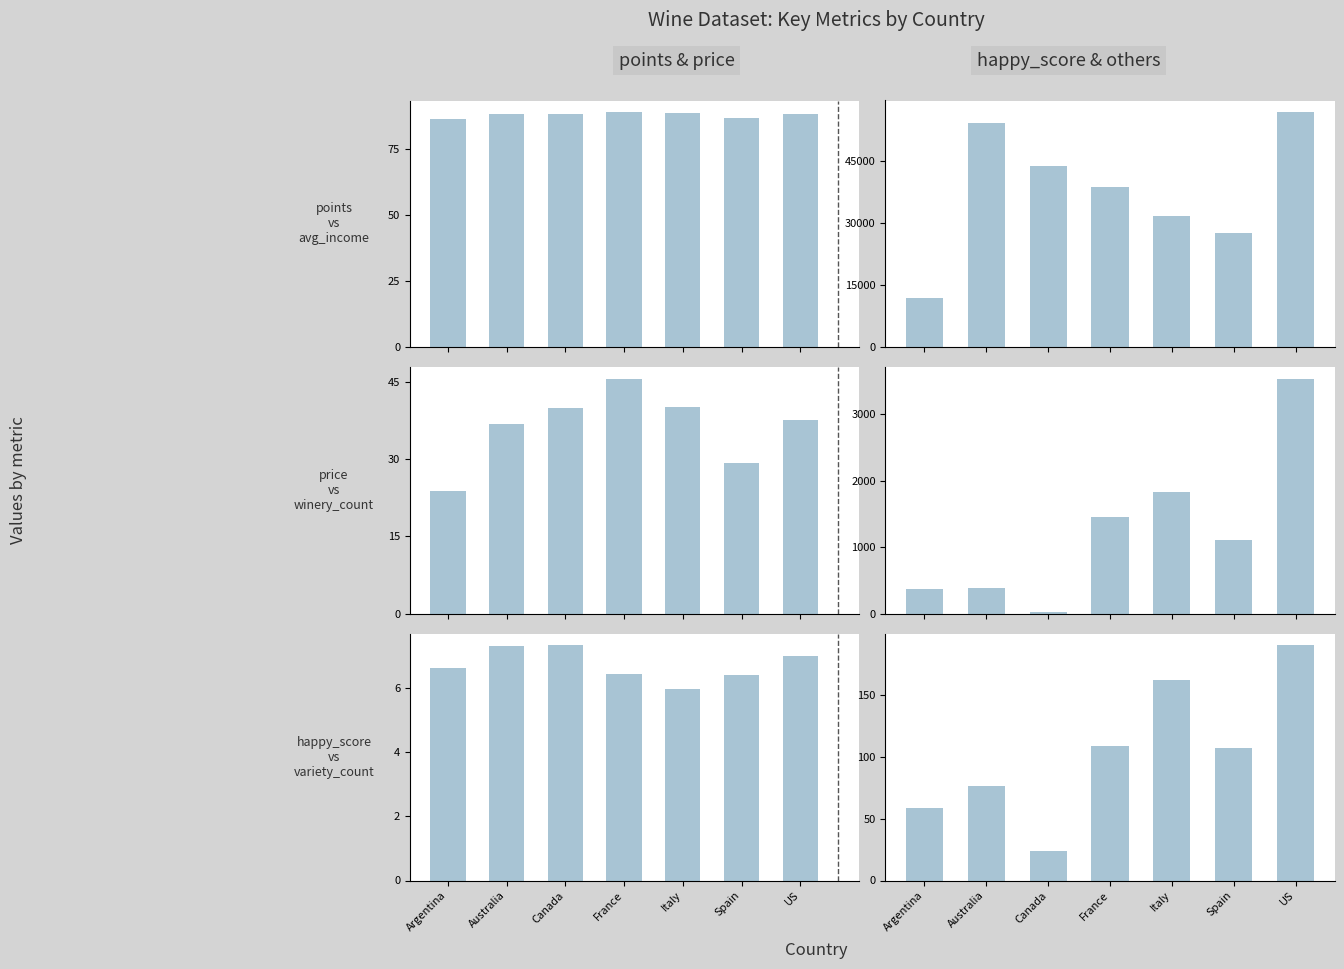

What is the label of the 4th bar from the right?

France